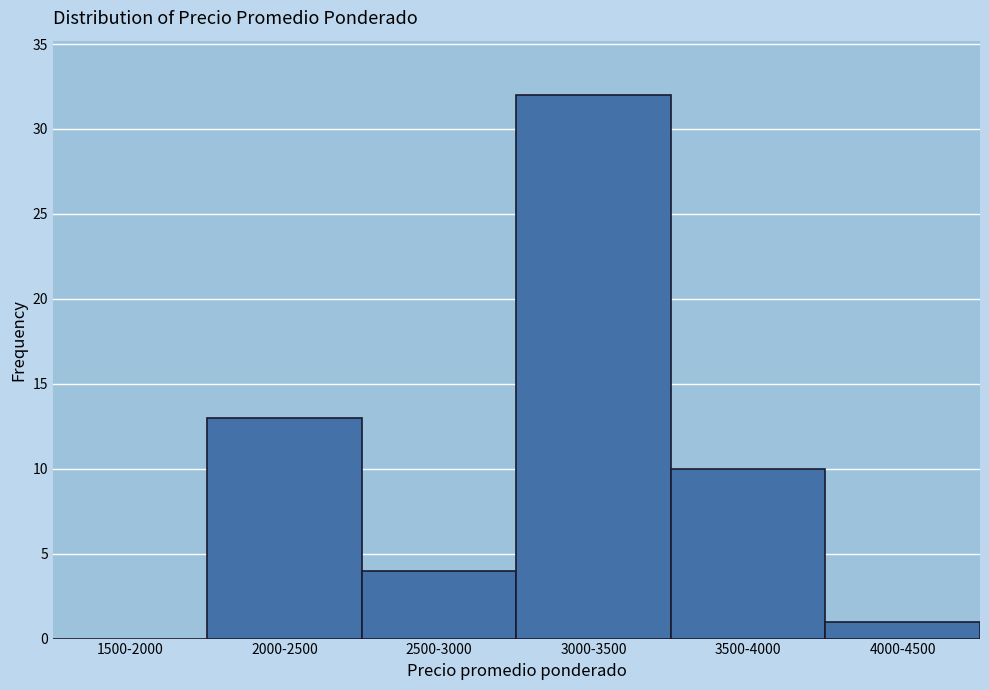

Reading left to right, transcribe all the data shown in this chart.

1500-2000=0	2000-2500=13	2500-3000=4	3000-3500=32	3500-4000=10	4000-4500=1